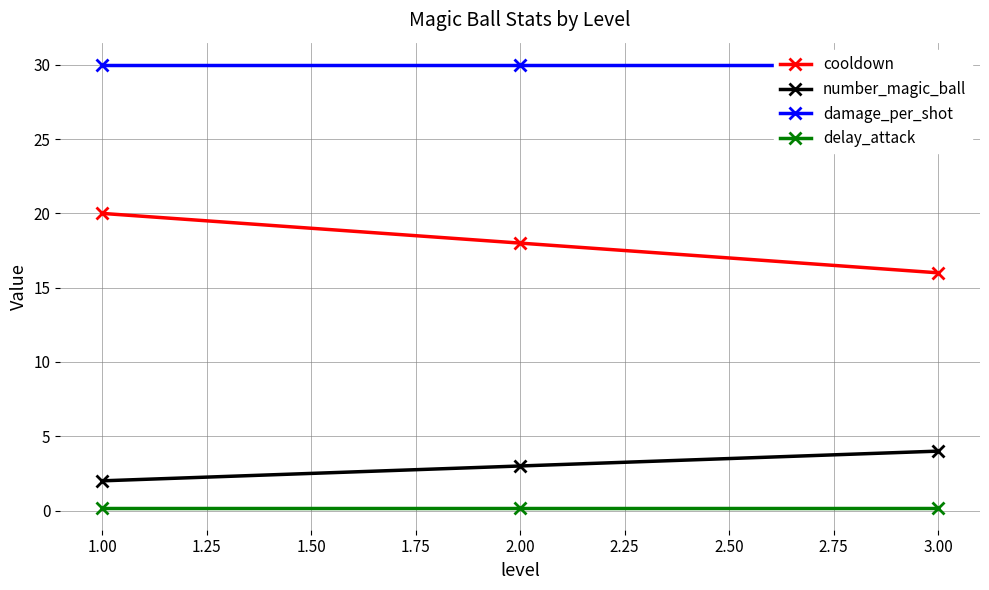

Is the value of delay_attack at 3.00 greater than the value of number_magic_ball at 1.00?

No